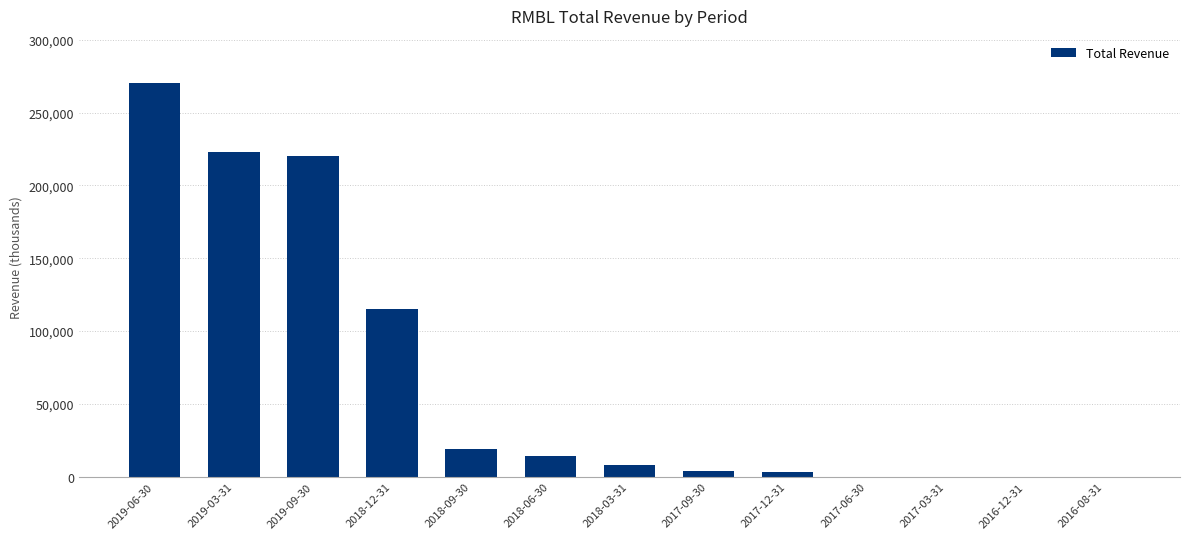

Which label corresponds to the largest value in the chart?

2019-06-30